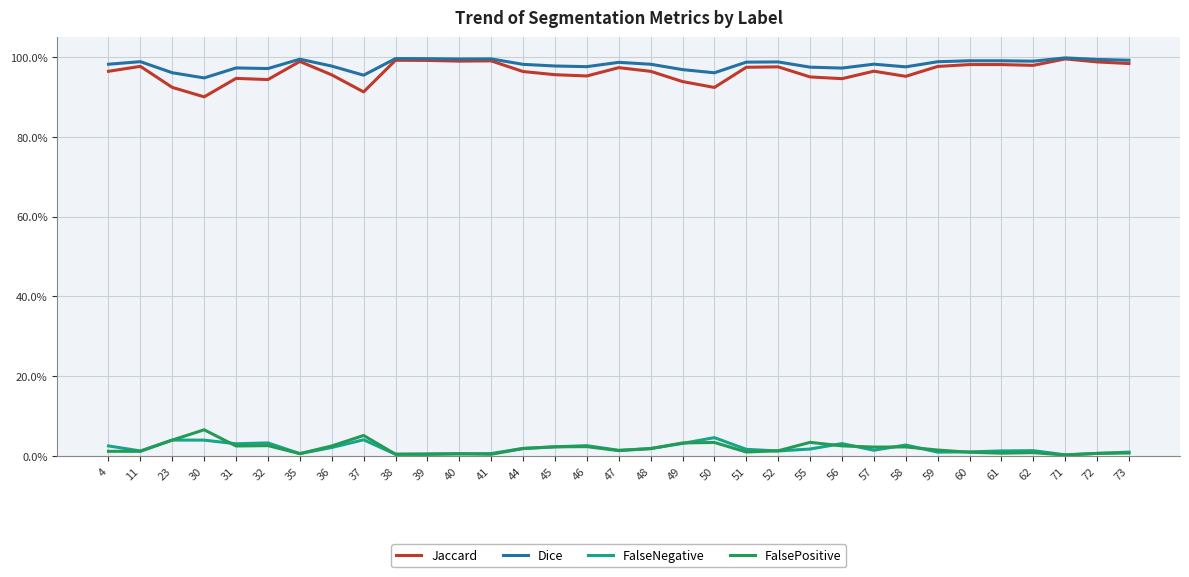

What are all the series names shown in the legend?

Jaccard, Dice, FalseNegative, FalsePositive